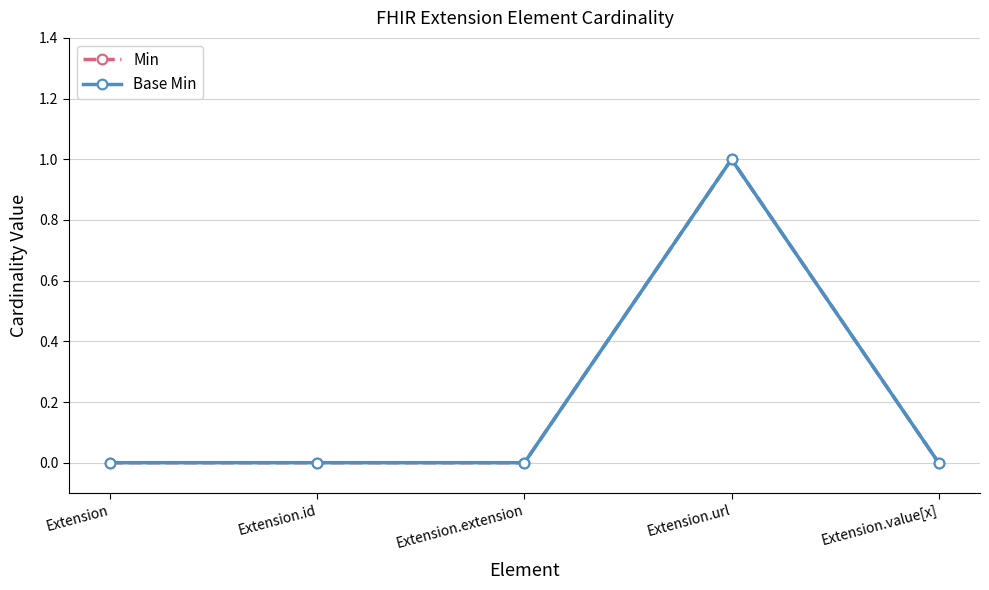

Is this an area chart (filled region under the line)?

No